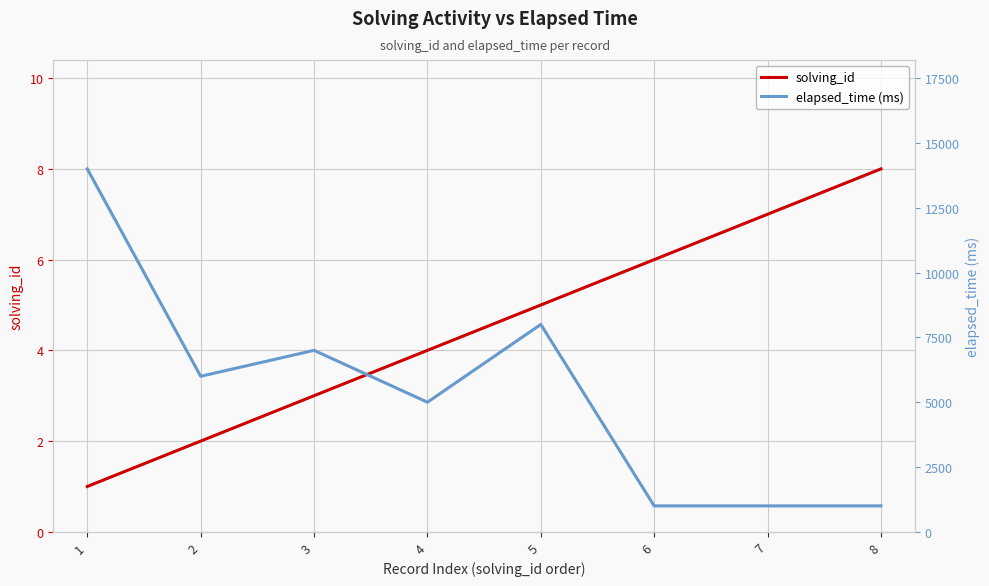

The solving_id series shows 3 at 8. True or false?

False